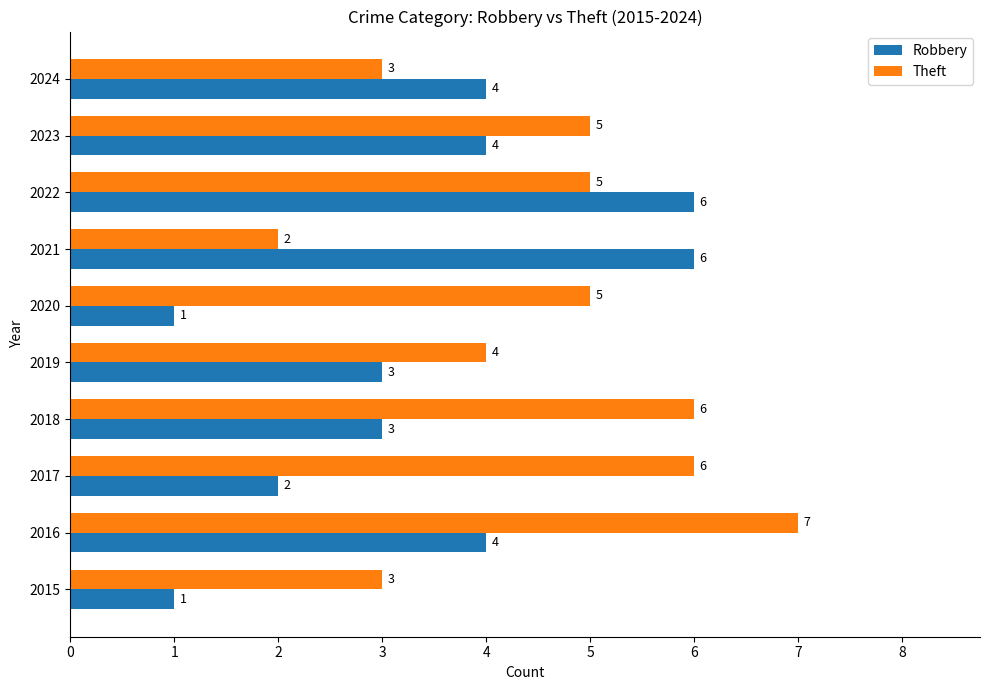

What is the maximum value for Robbery?

6